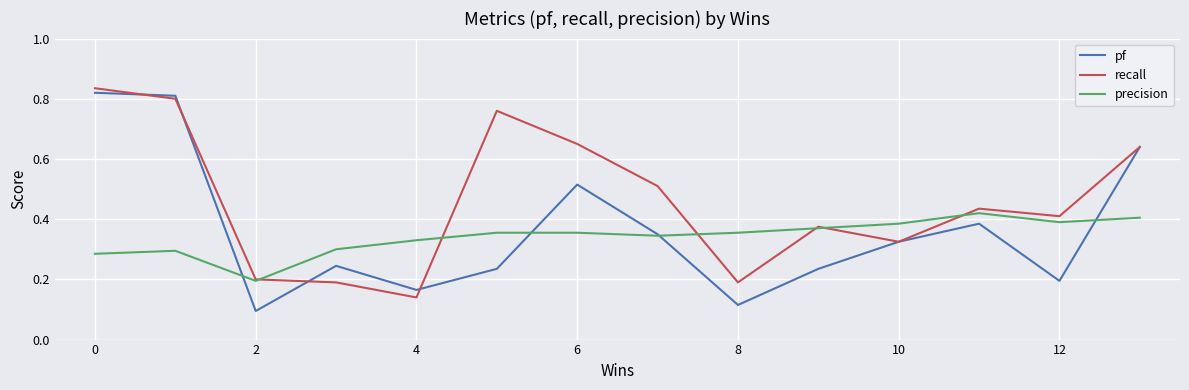

Which series has the largest total across all categories?

recall